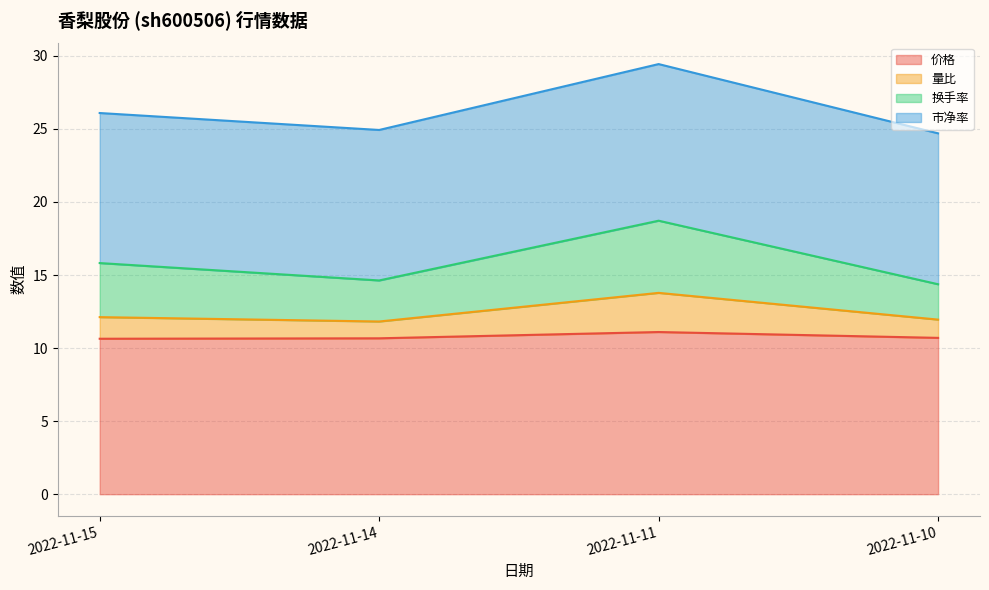

True or false: 价格 and 换手率 cross at least once.

False